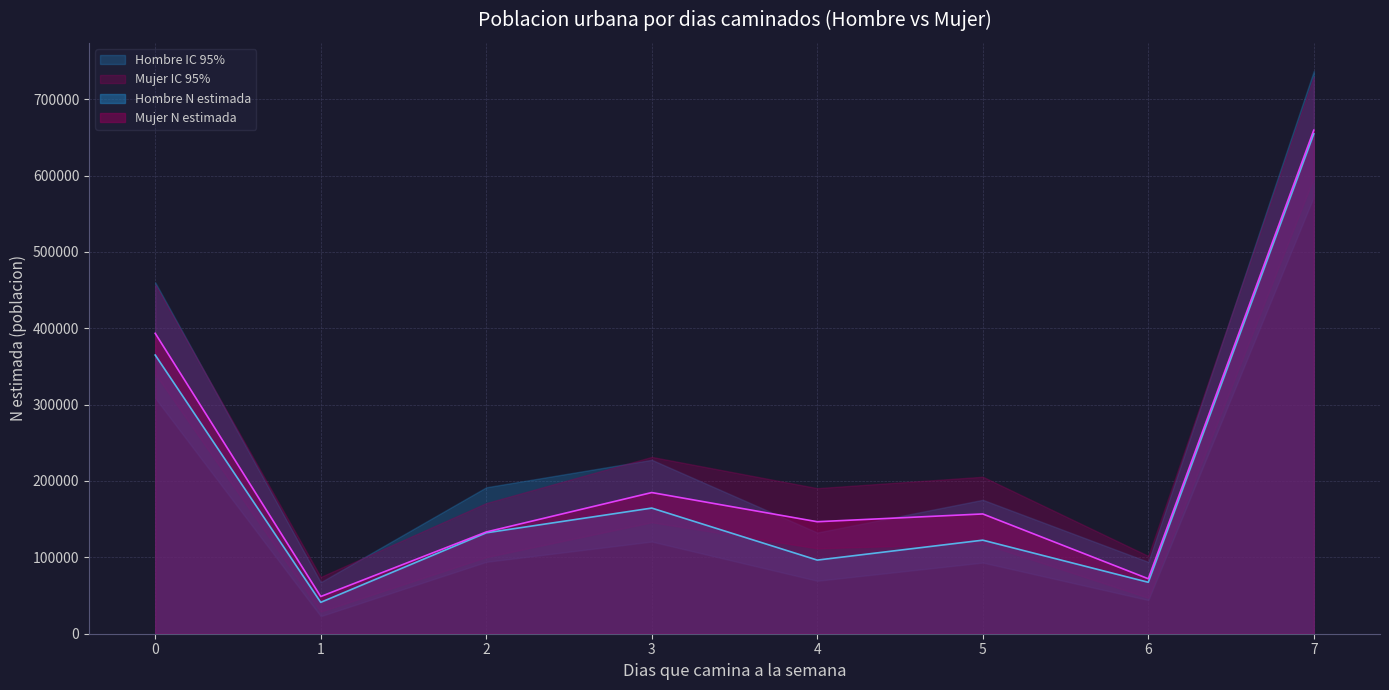

List the labels in order of Hombre N lim sup value, smallest first.

1, 6, 4, 5, 2, 3, 0, 7